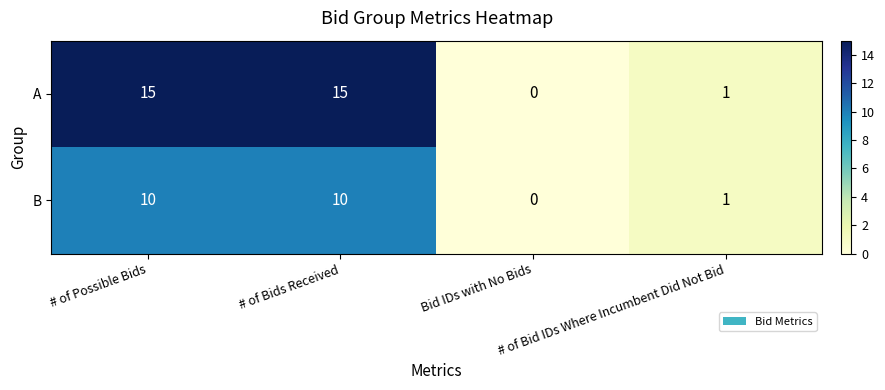

Which series has the largest total across all categories?

A